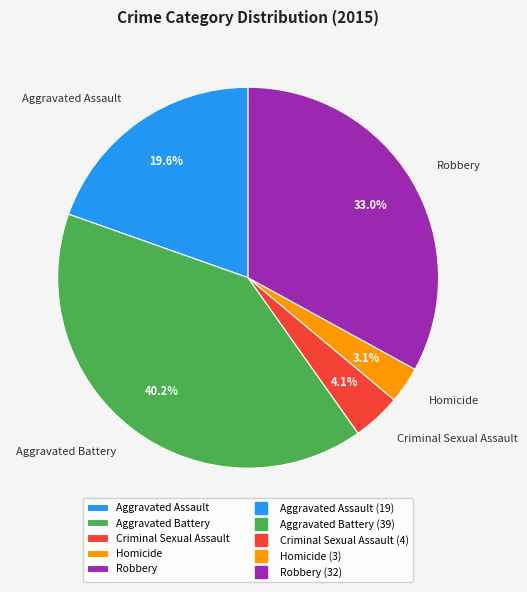

Combined, what portion of the pie is Aggravated Battery and Robbery?

73.2%